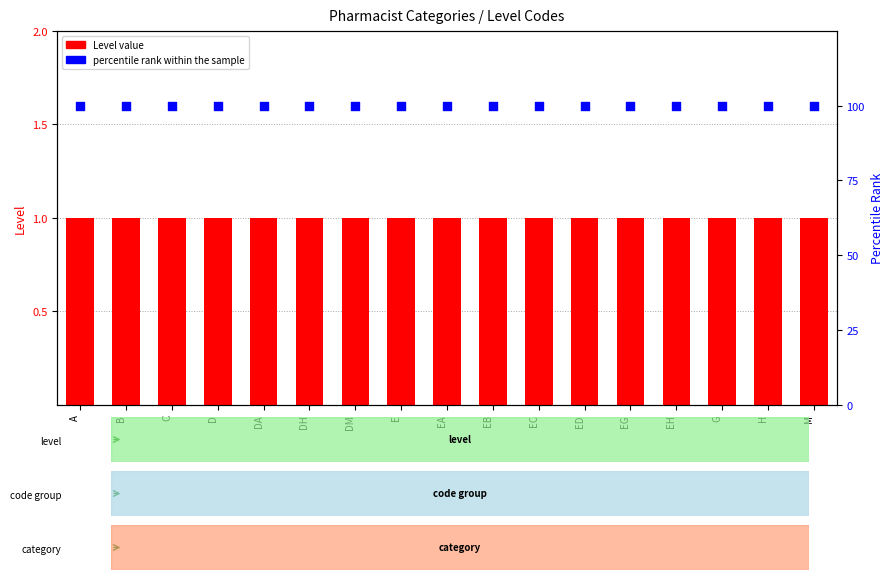

Which series has the widest spread of Y values?

Level